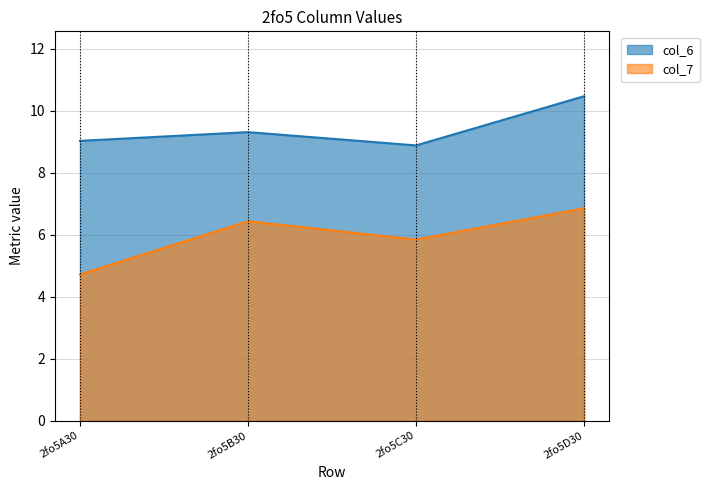

In col_7, how many points are lower than both neighbors (excluding endpoints)?

1